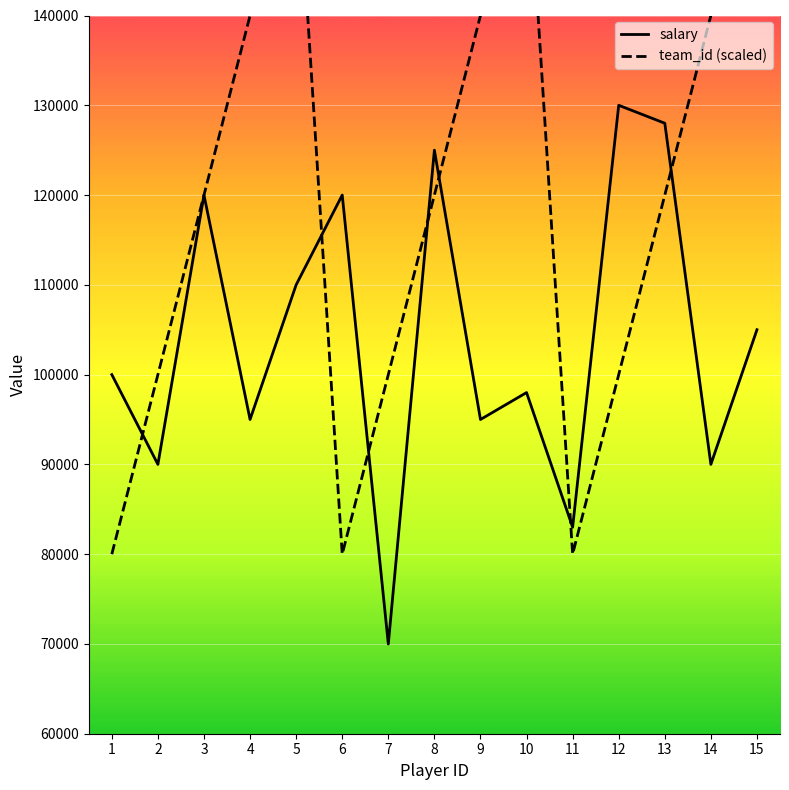

Does the chart display data point markers on the line(s)?

No